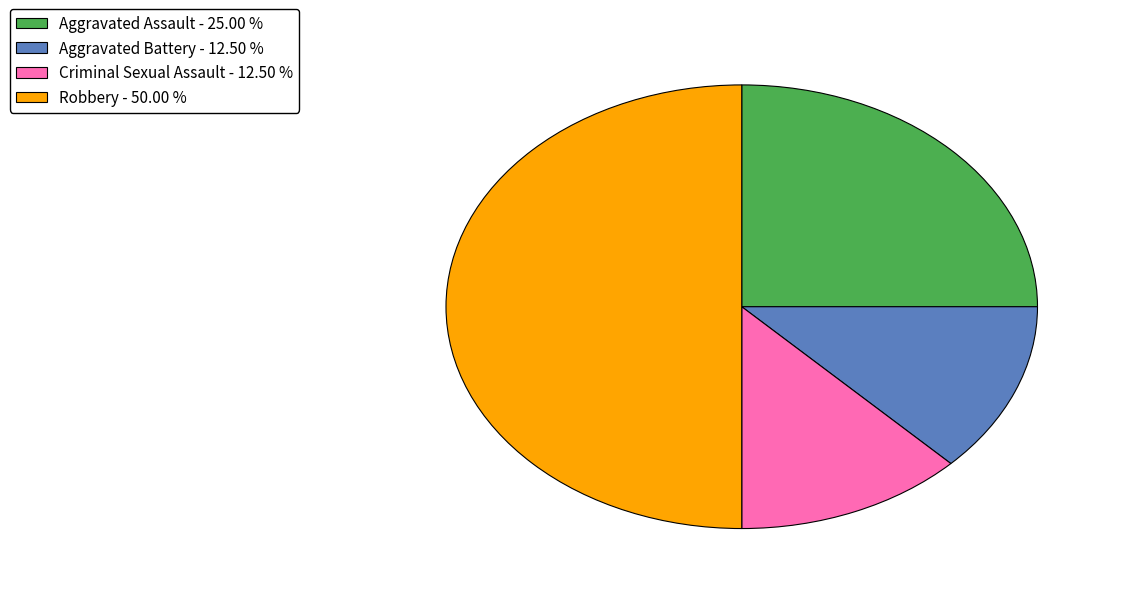

Count the number of slices in the pie.

4